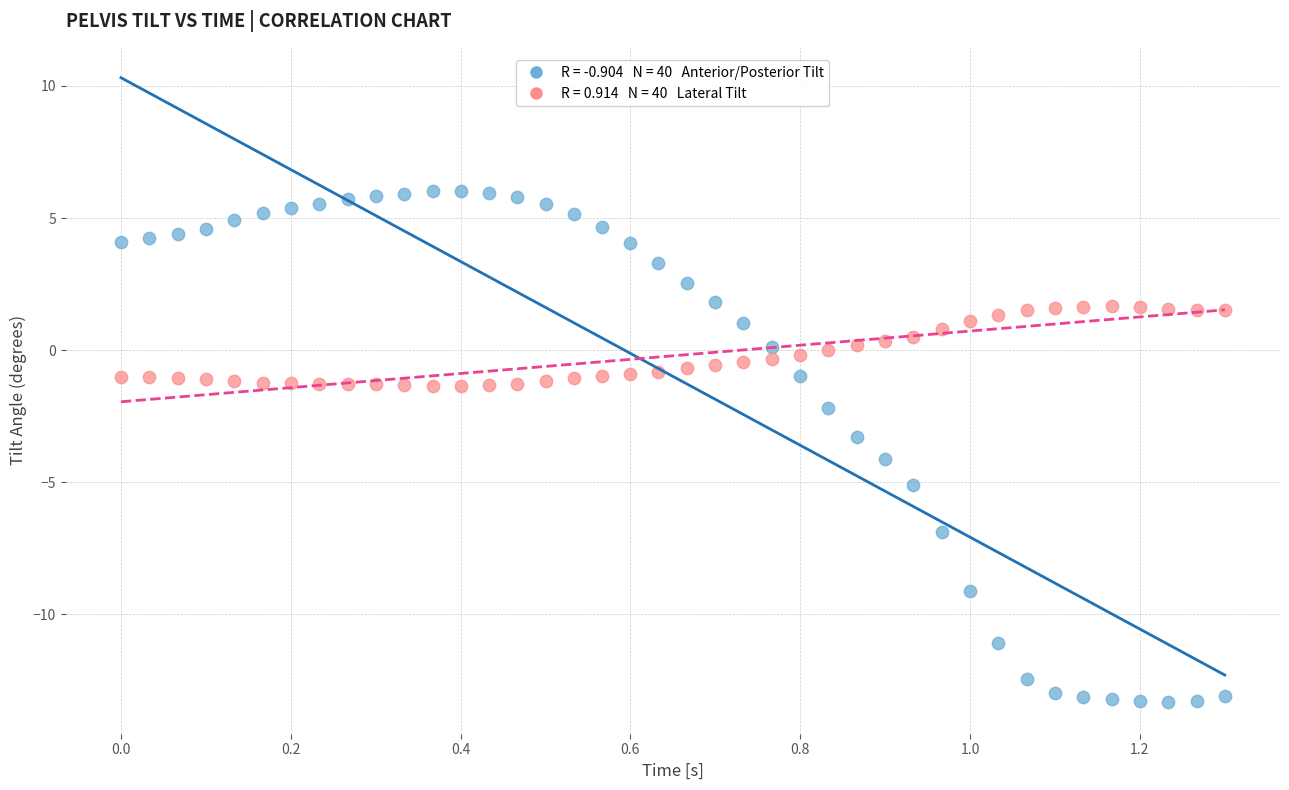

Across all data points, what is the range of X values (max minus min)?

1.3